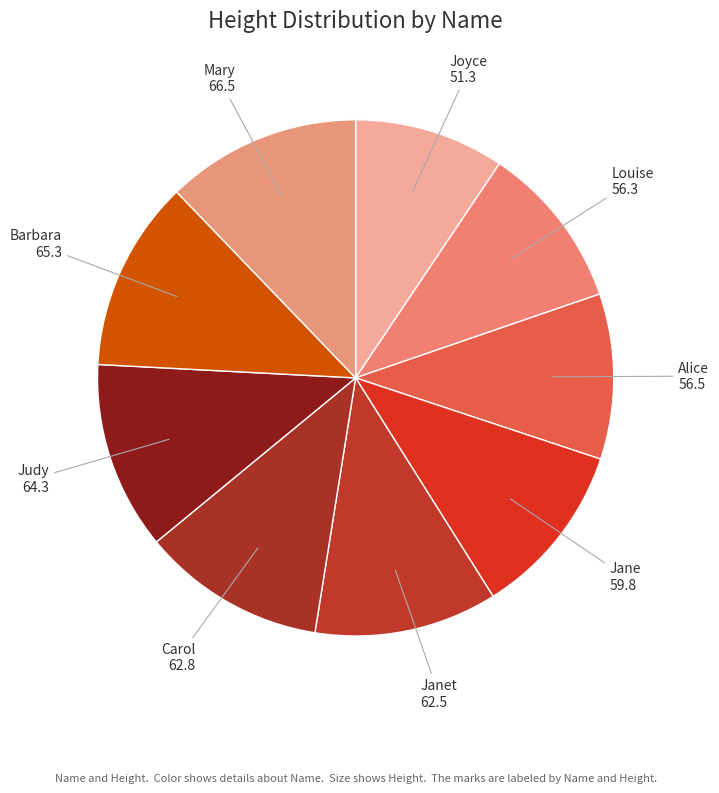

Combined, do Carol and Joyce account for over 50%?

No